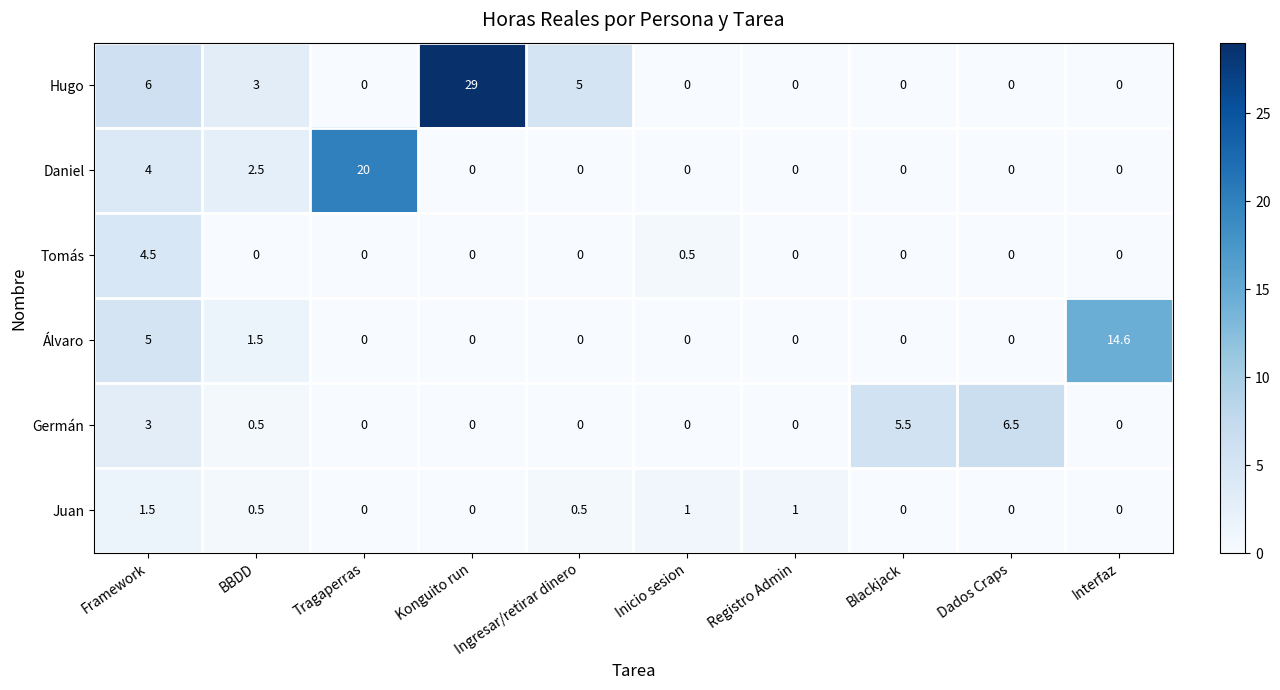

Which series changed the most between Framework and Tragaperras?

Daniel